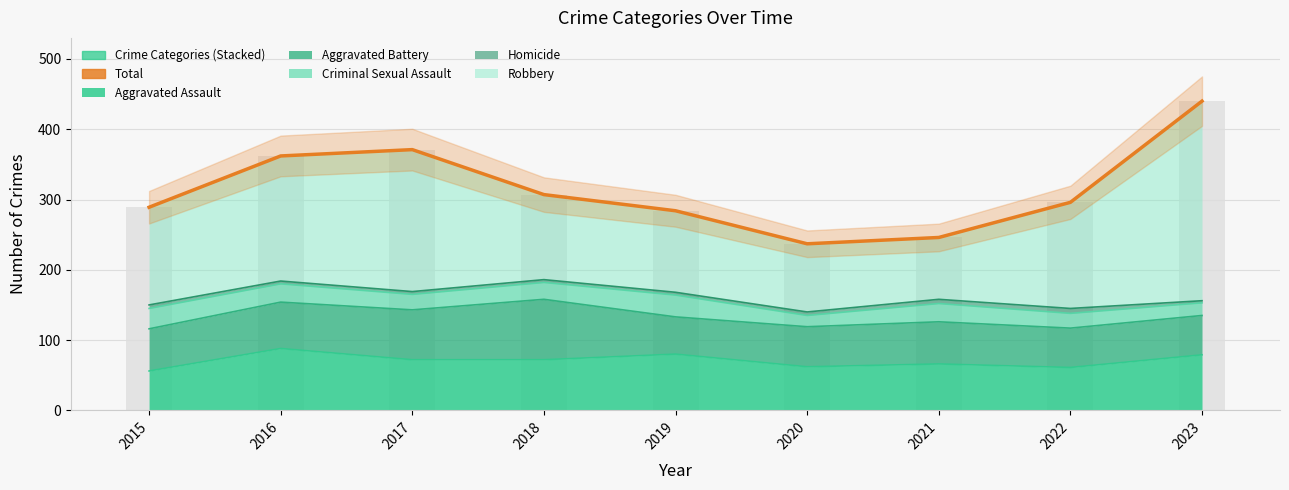

Rank the categories by value from highest to lowest.

2023, 2017, 2016, 2018, 2022, 2015, 2019, 2021, 2020